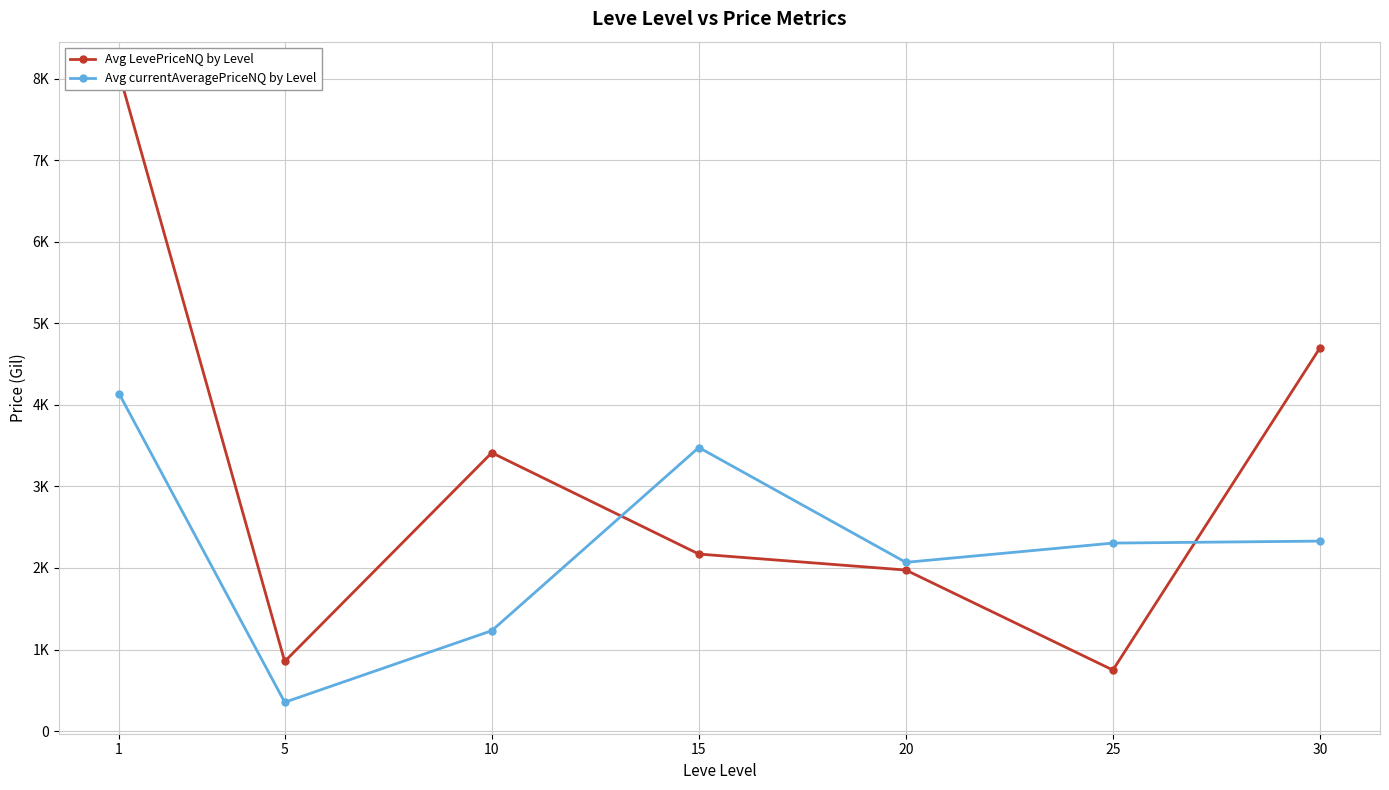

What is the maximum value shown in the chart?

8068.1